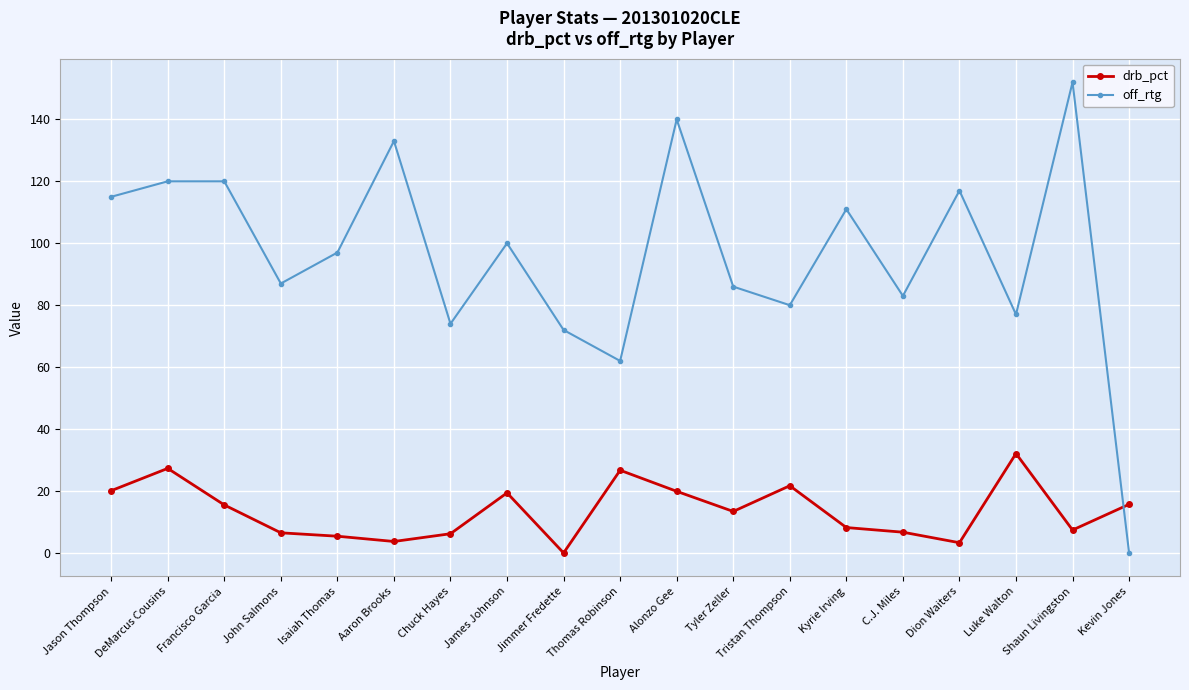

True or false: drb_pct has more than 1 interior local peaks.

True